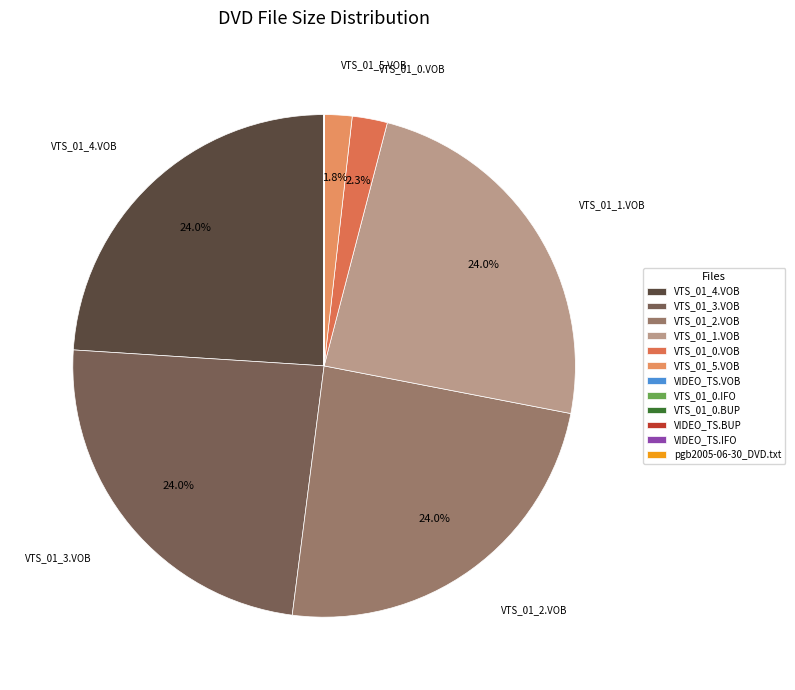

What is the change in value from VTS_01_5.VOB to VIDEO_TS.BUP?

-74.1